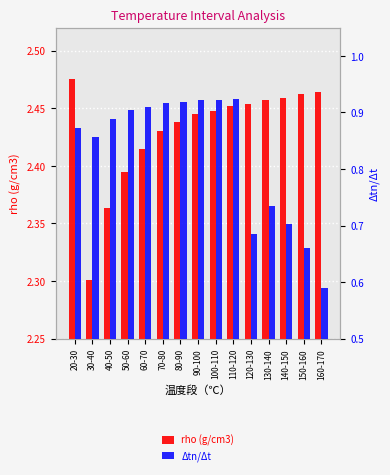

What is the approximate value of rho (g/cm3) at 90-100?

2.4